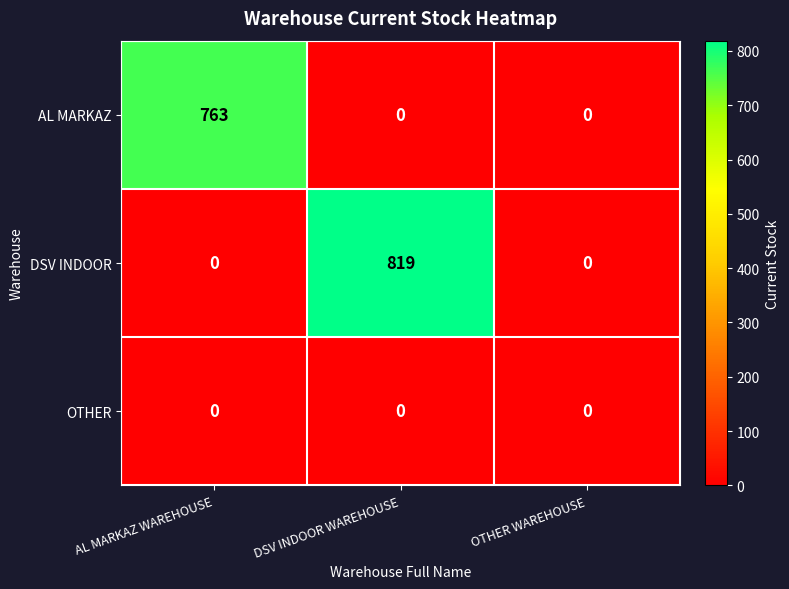

Which series has the largest total across all categories?

DSV INDOOR